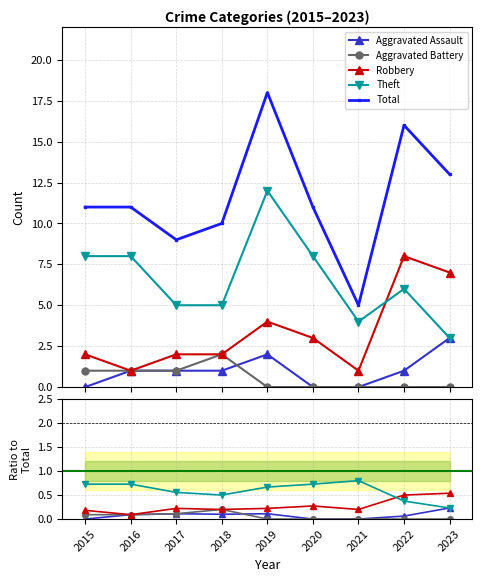

True or false: Theft has a value of 0.4 at 2015.

False